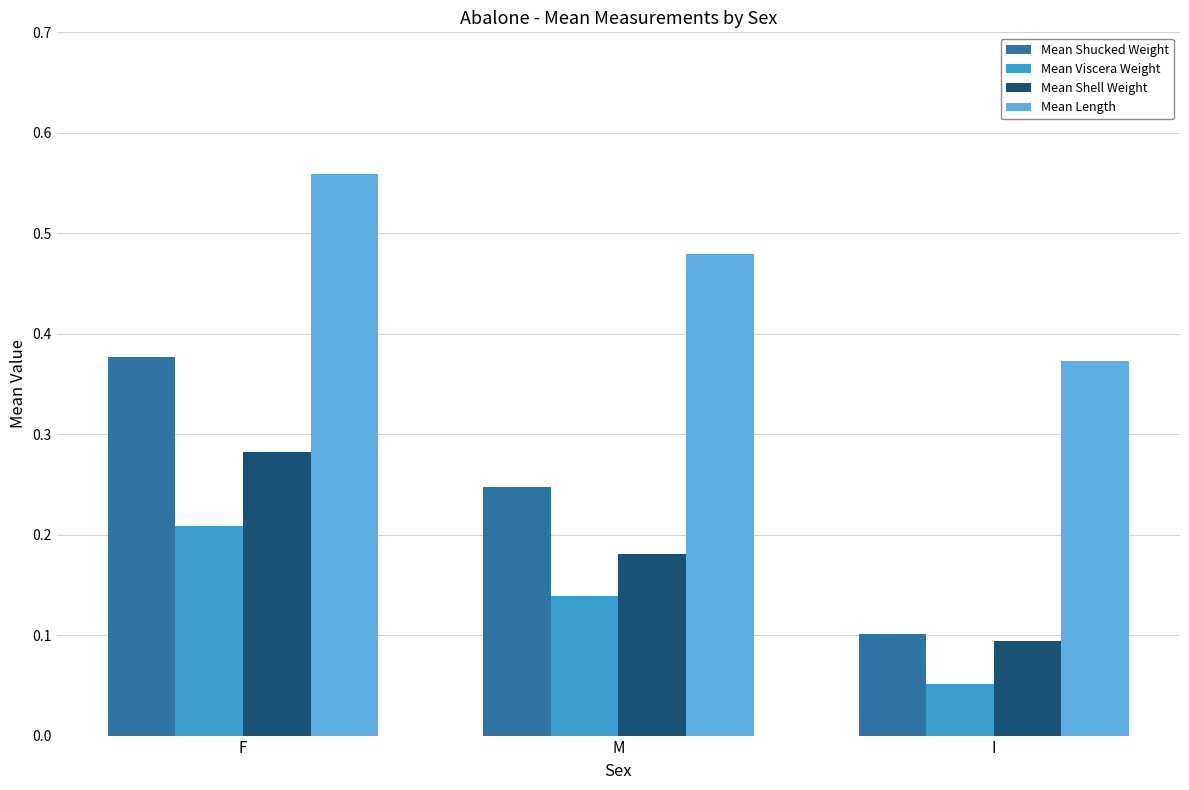

Which label corresponds to the largest value in the chart?

F